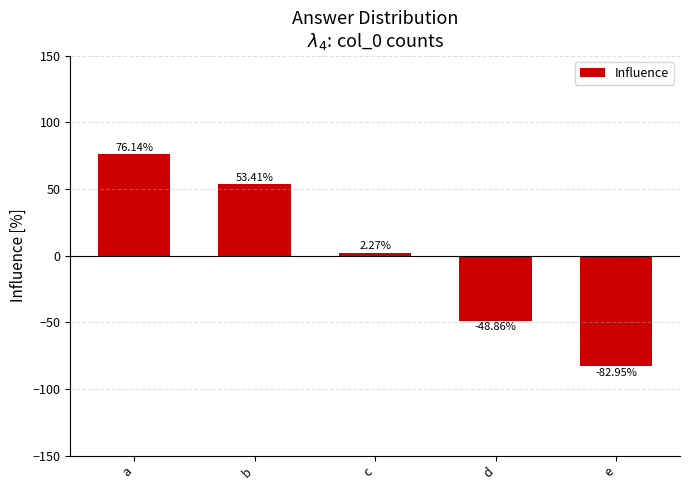

True or false: the data shows 76.1 at a.

True